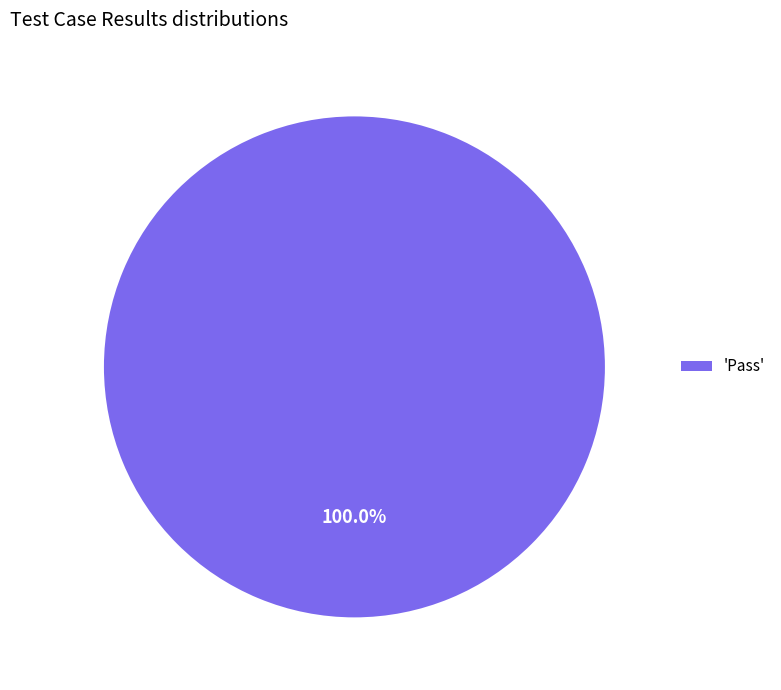

How many slices are in this pie chart?

1